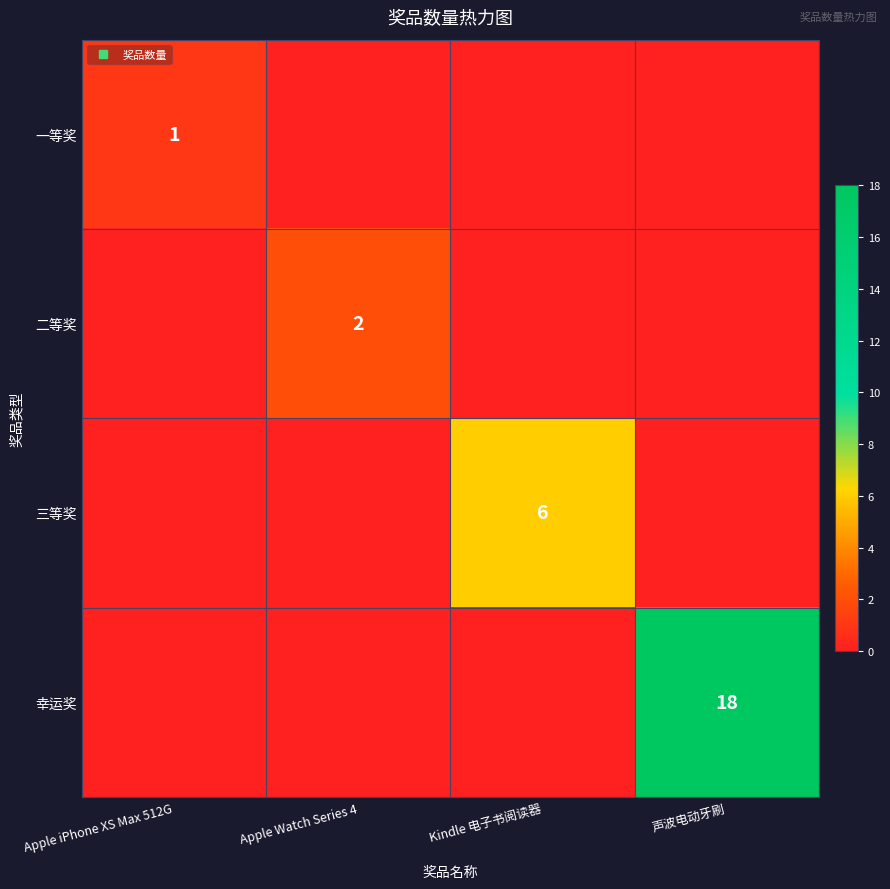

At how many categories does at least one series exceed 0?

4